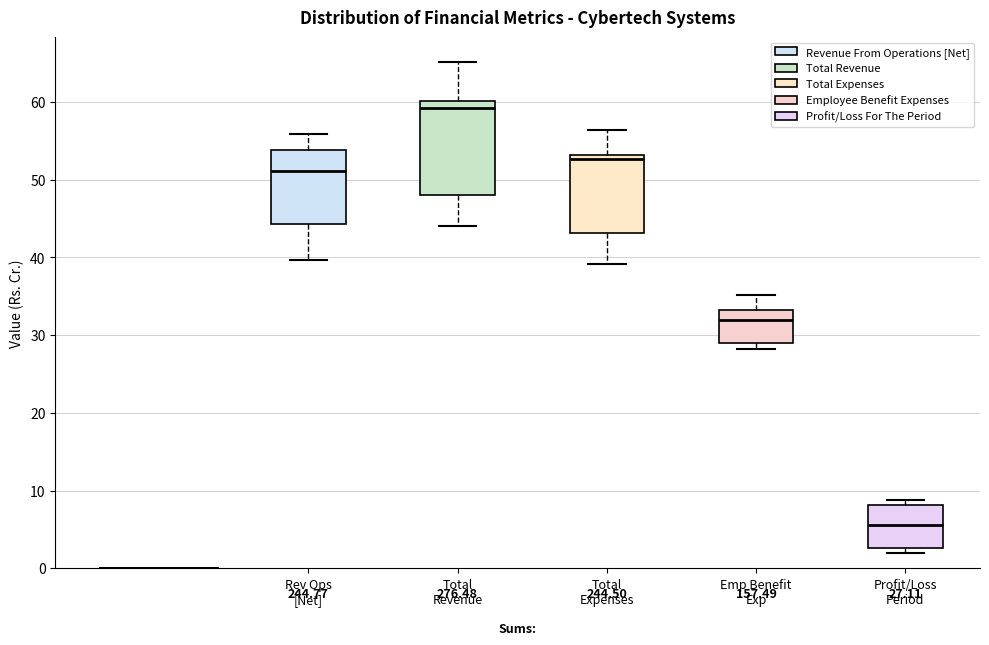

Which box is the tallest, from its lower edge to its upper edge?

Total Revenue